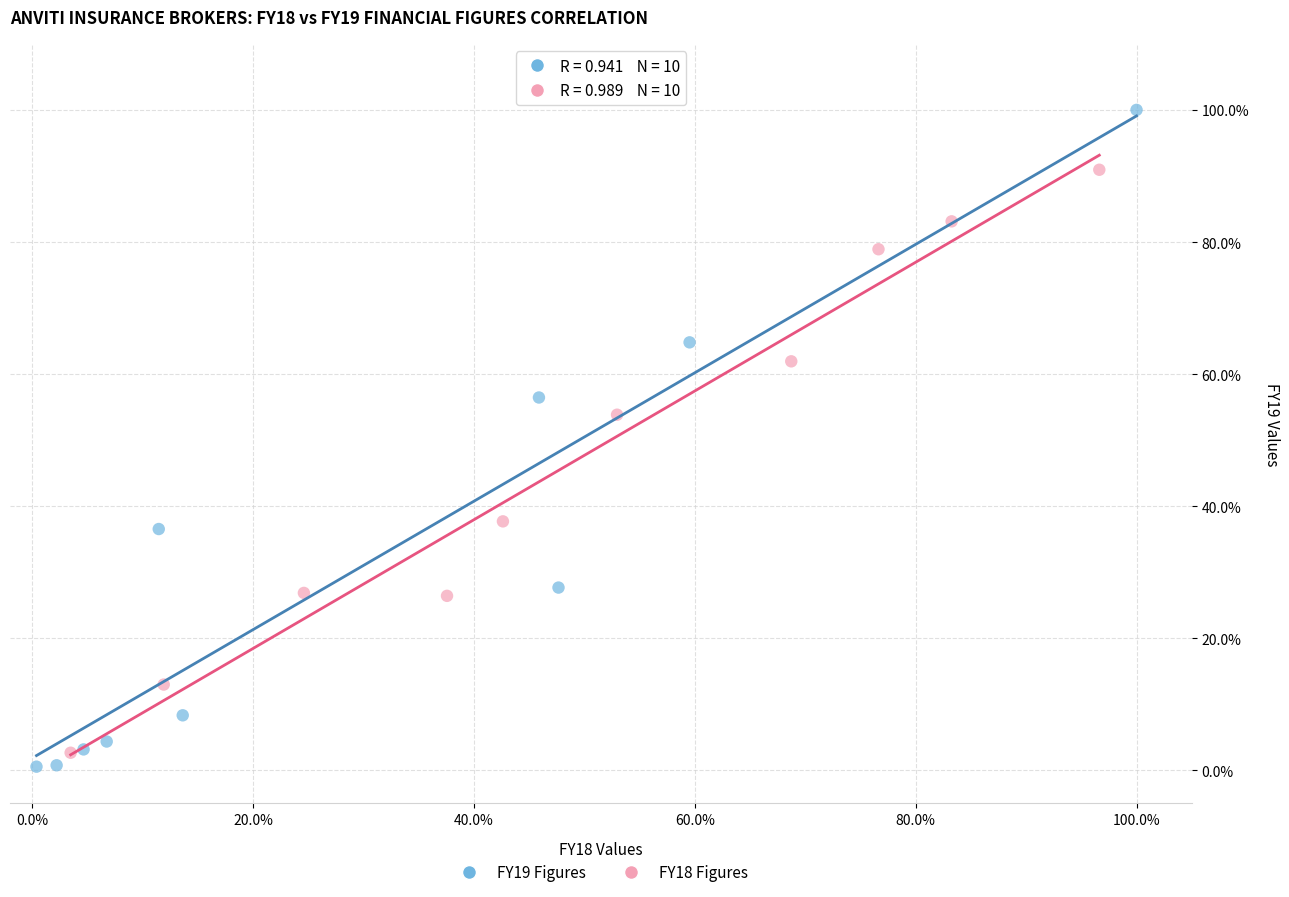

Which series has the largest Y range (max minus min)?

FY19 Figures